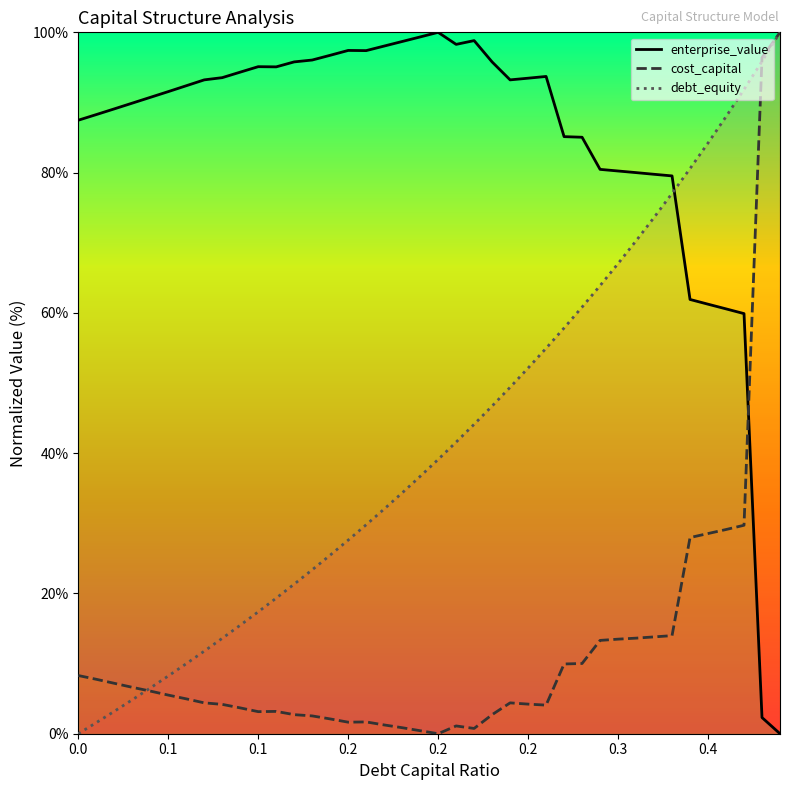

At which category does the chart reach its peak across all series?

0.2